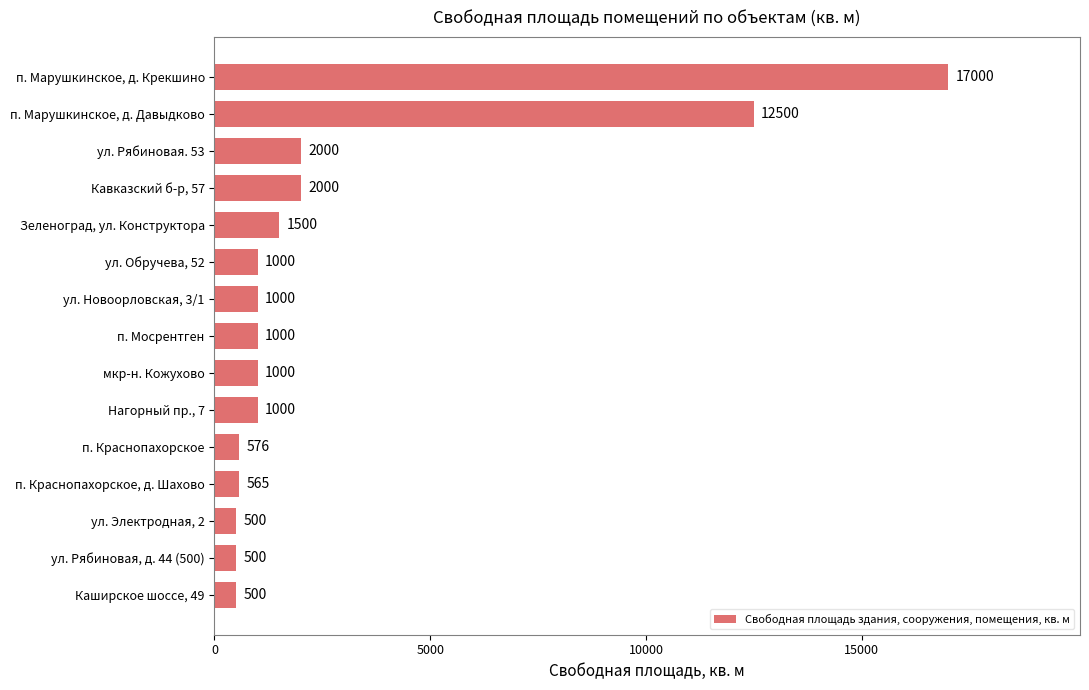

What is the minimum value shown in the chart?

500